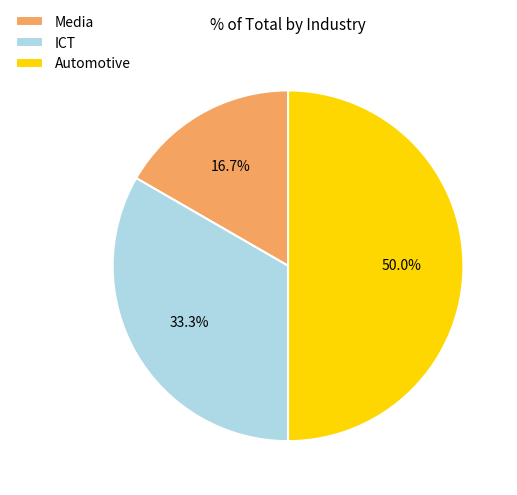

What is the largest slice in the pie chart?

Automotive